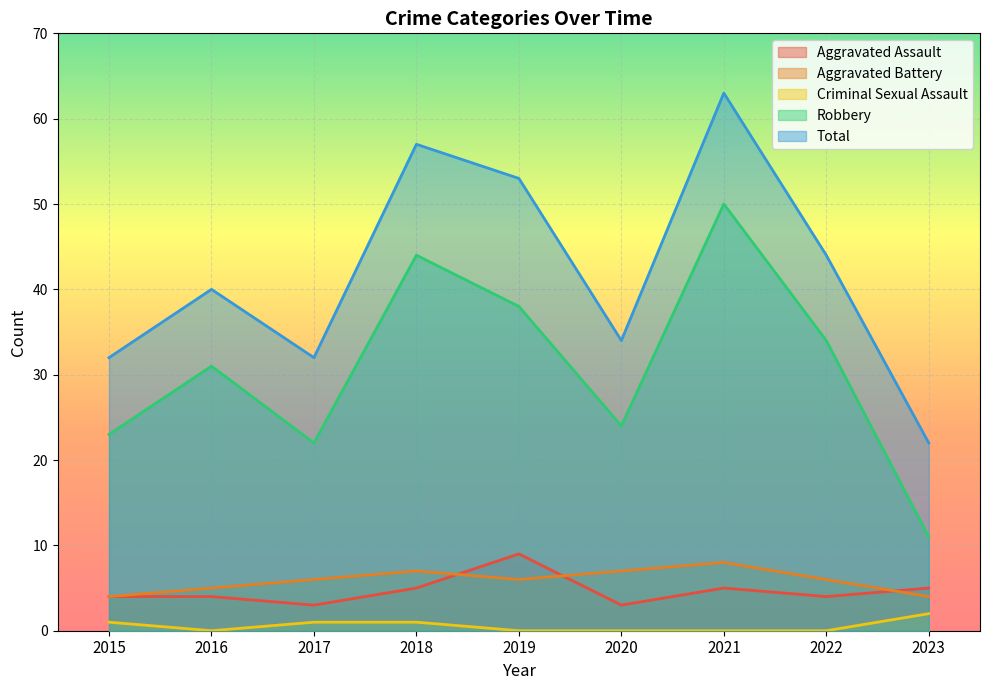

Reading left to right, transcribe all the data shown in this chart.

Aggravated Assault: 2015=4	2016=4	2017=3	2018=5	2019=9	2020=3	2021=5	2022=4	2023=5
Aggravated Battery: 2015=4	2016=5	2017=6	2018=7	2019=6	2020=7	2021=8	2022=6	2023=4
Criminal Sexual Assault: 2015=1	2016=0	2017=1	2018=1	2019=0	2020=0	2021=0	2022=0	2023=2
Robbery: 2015=23	2016=31	2017=22	2018=44	2019=38	2020=24	2021=50	2022=34	2023=11
Total: 2015=32	2016=40	2017=32	2018=57	2019=53	2020=34	2021=63	2022=44	2023=22